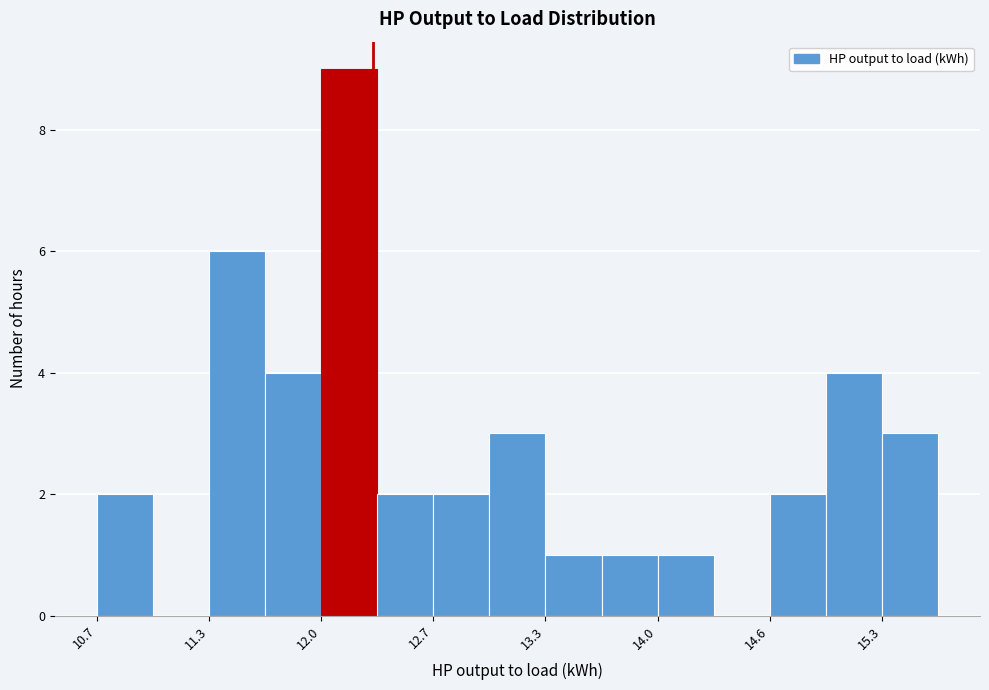

Read against the x-axis, roughly where is the centre of the tallest bar?

12.2